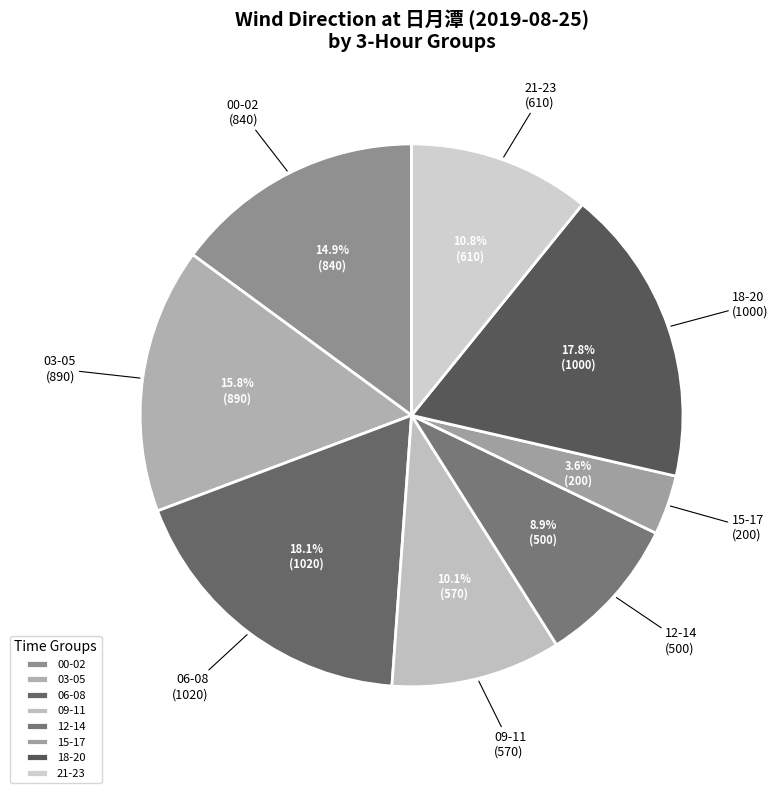

Approximately how many times larger is the value at 03-05 compared to 09-11?

1.6